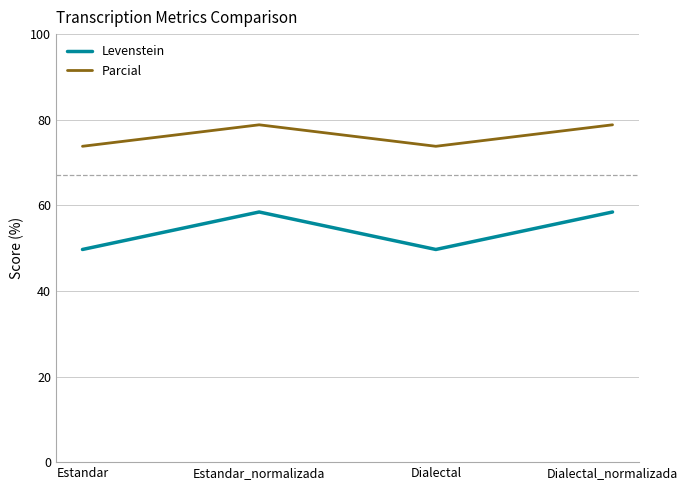

Rank the series by their average value, from lowest to highest.

Levenstein, Parcial